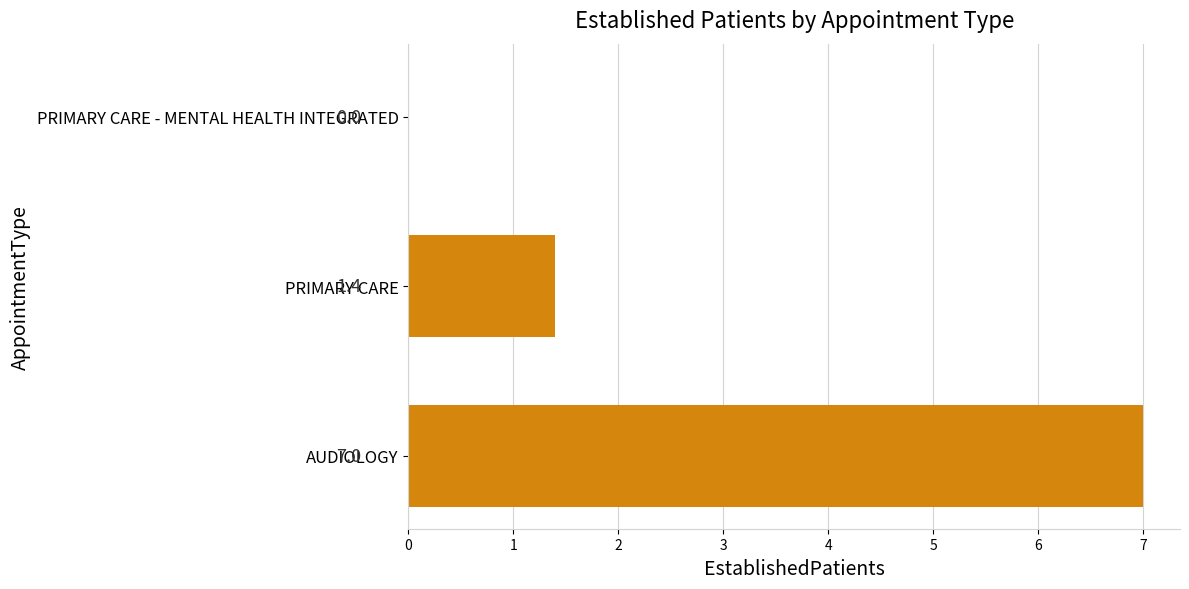

Reading bottom to top, what are all the values shown in this chart?

AUDIOLOGY=7.0	PRIMARY CARE=1.4	PRIMARY CARE - MENTAL HEALTH INTEGRATED=0.0